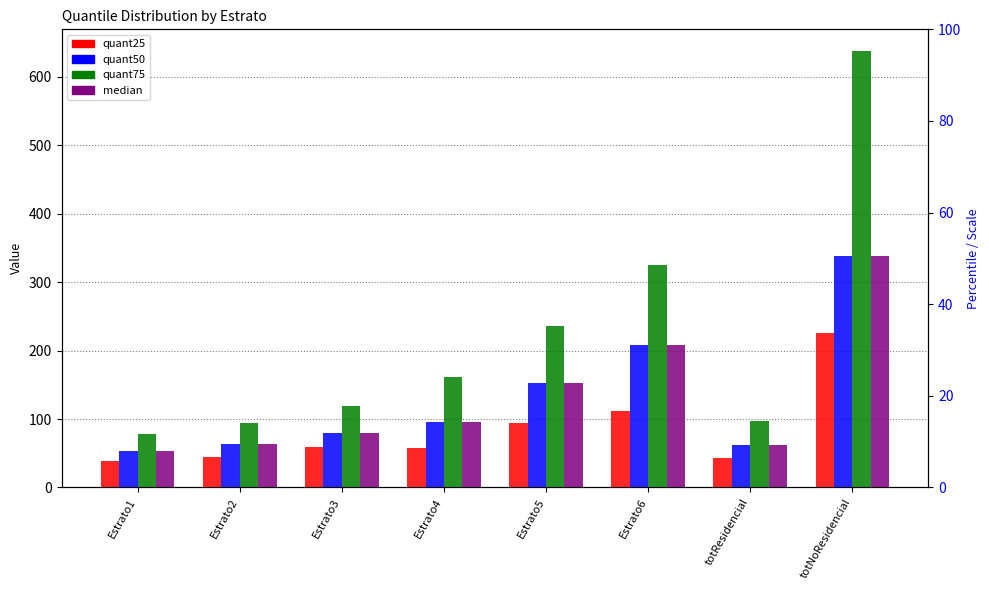

List the labels in order of median value, smallest first.

Estrato1, totResidencial, Estrato2, Estrato3, Estrato4, Estrato5, Estrato6, totNoResidencial